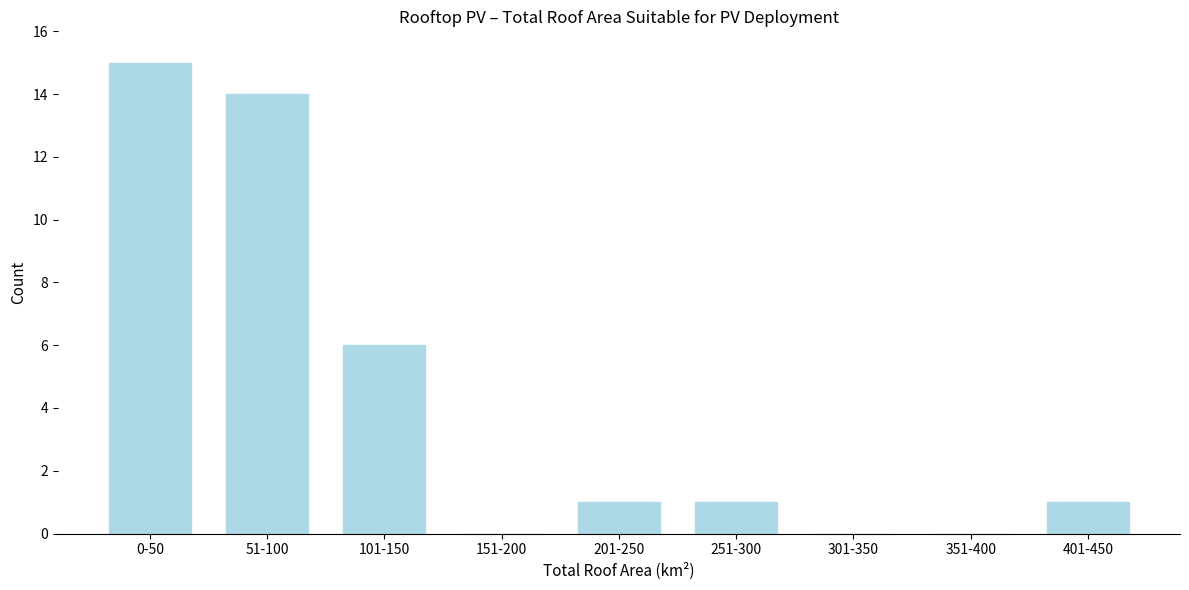

Reading left to right, what are all the values shown in this chart?

0-50=15	51-100=14	101-150=6	151-200=0	201-250=1	251-300=1	301-350=0	351-400=0	401-450=1